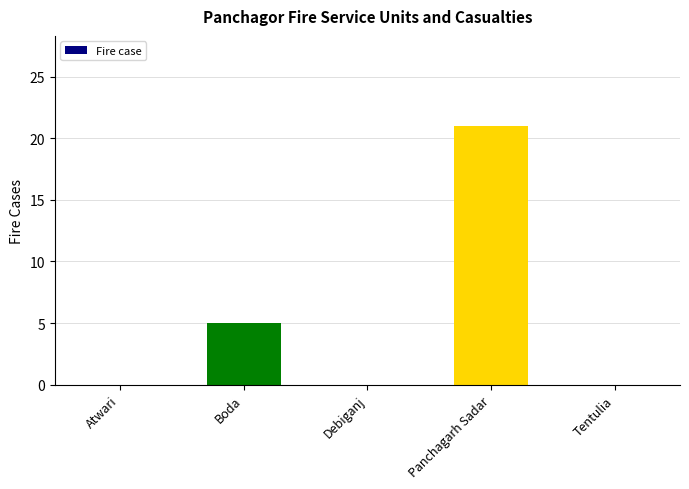

Reading left to right, extract all data points from this chart.

Atwari=0	Boda=5	Debiganj=0	Panchagarh Sadar=21	Tentulia=0